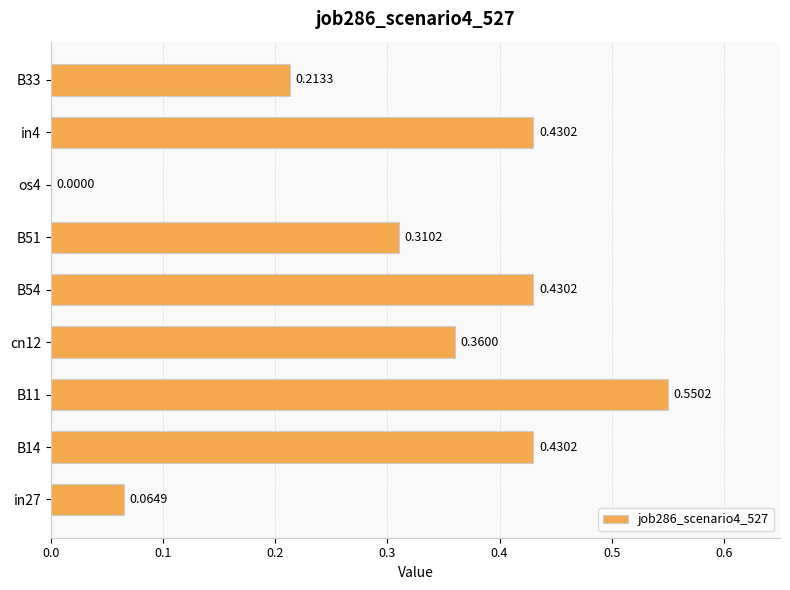

What is the sum of the values at B51 and B33?

0.5